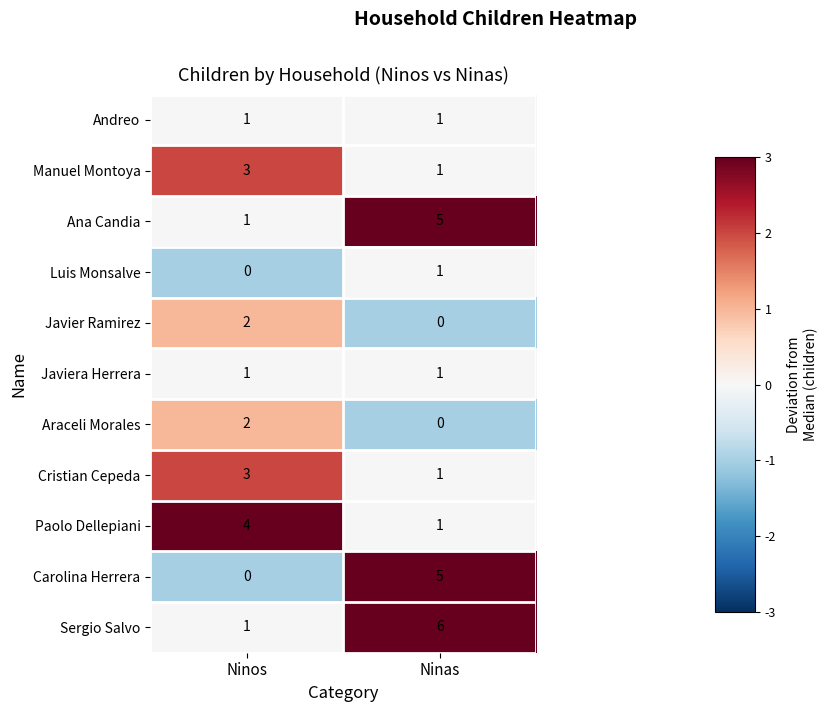

True or false: Carolina Herrera has a value of 3 at Ninas.

False